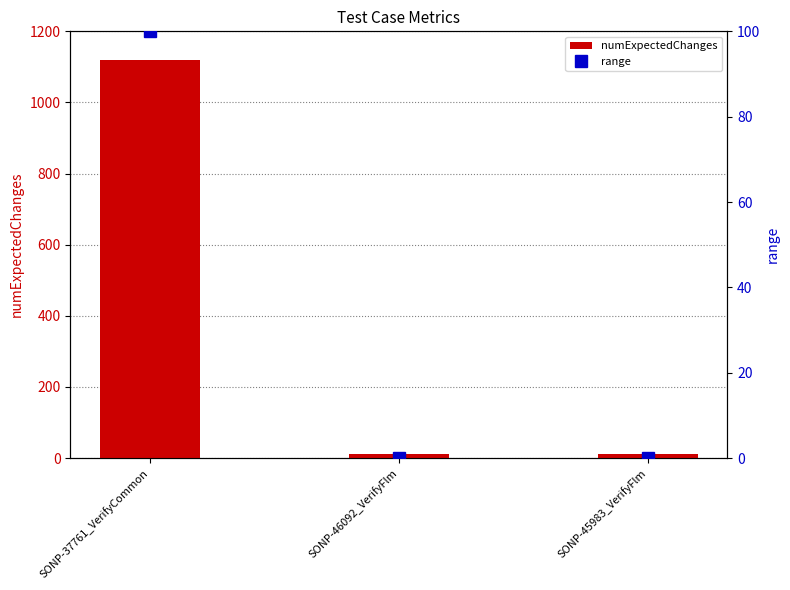

What is the label of the 3rd bar from the right?

SONP-37761_VerifyCommon